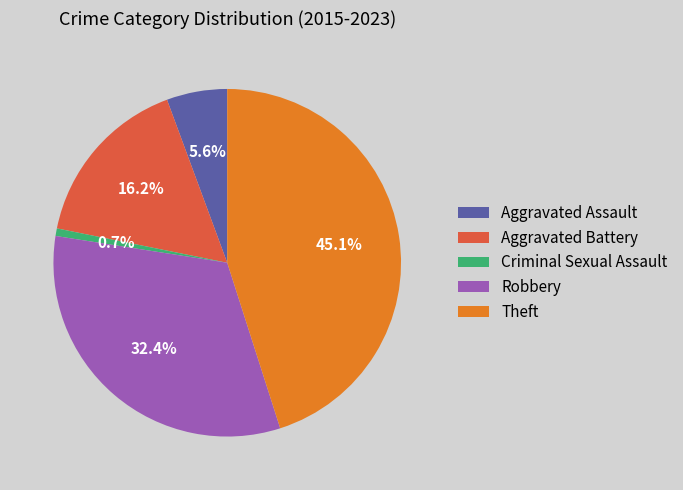

What percentage do Aggravated Battery and Theft together represent?

61.3%